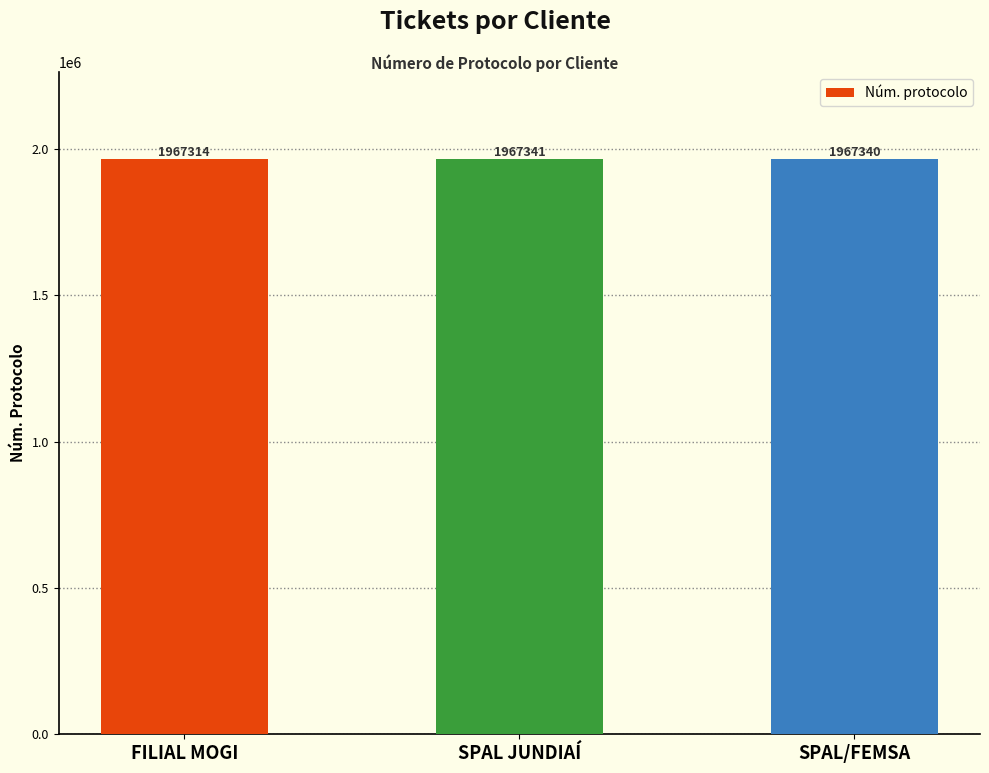

Count the number of data series in this chart.

1